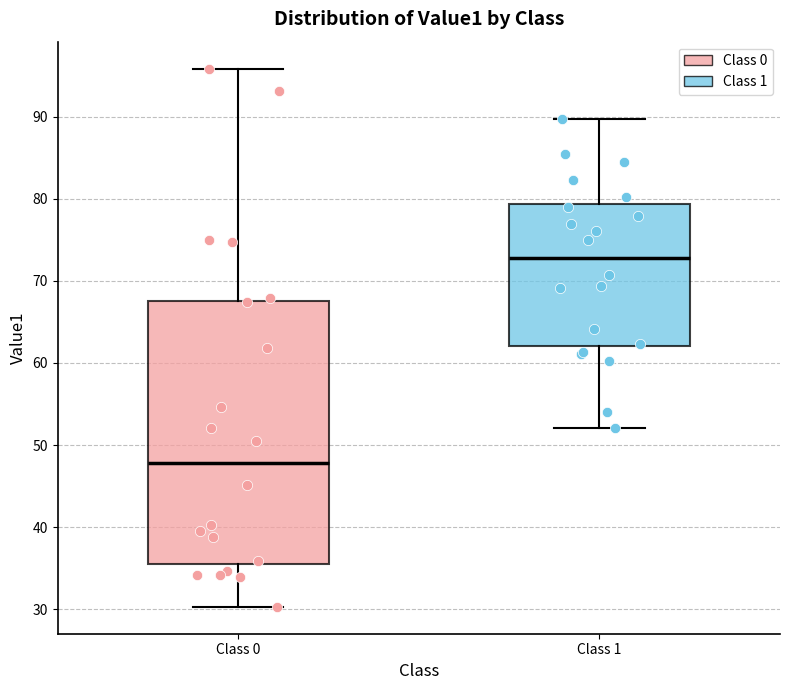

Reading left to right, read every box against the y-axis: the position of its median line, the range the box covers, and the ends of its whiskers. The values are not printed on the chart, so give them approximately, as read against the axis.

Class 0: median 48, box 36 to 68, whiskers 30 to 96
Class 1: median 73, box 62 to 79, whiskers 52 to 90